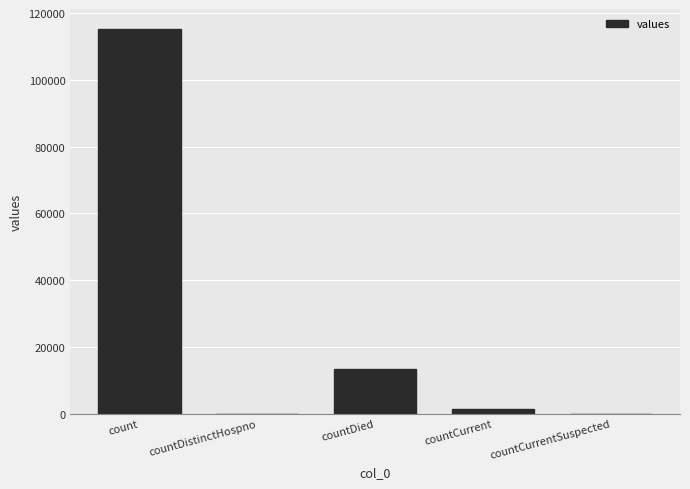

What is the sum of all values?

130105